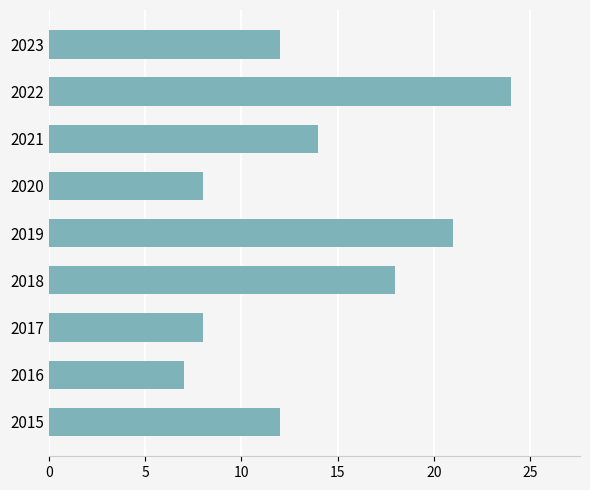

What is the greatest value displayed?

24